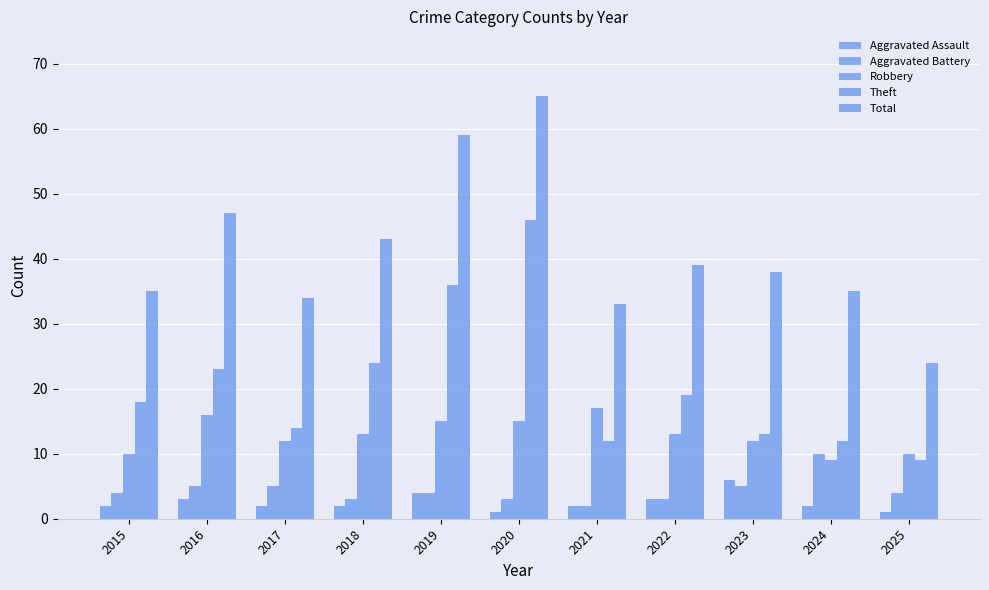

How many categories are shown in the chart?

11